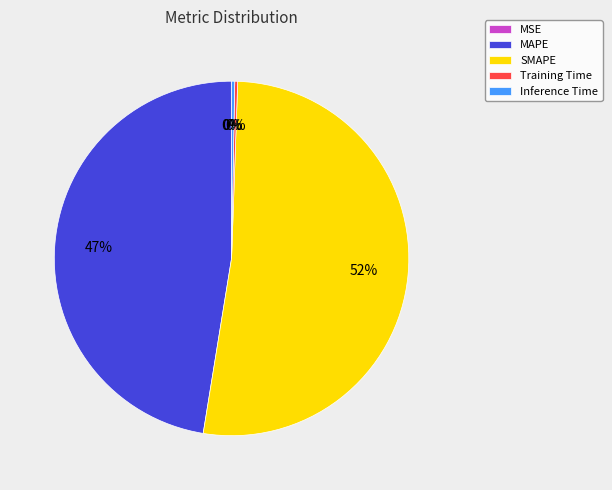

Which slice is the largest?

SMAPE